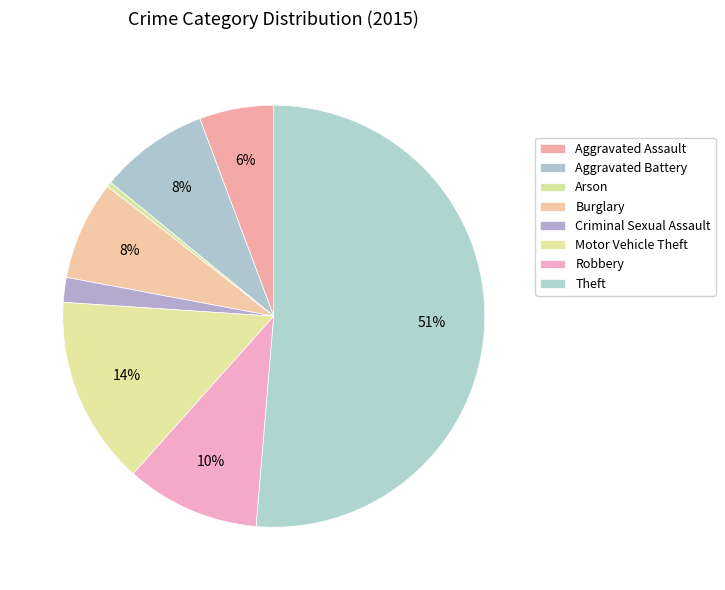

What percentage is NOT represented by Robbery?

89.7%